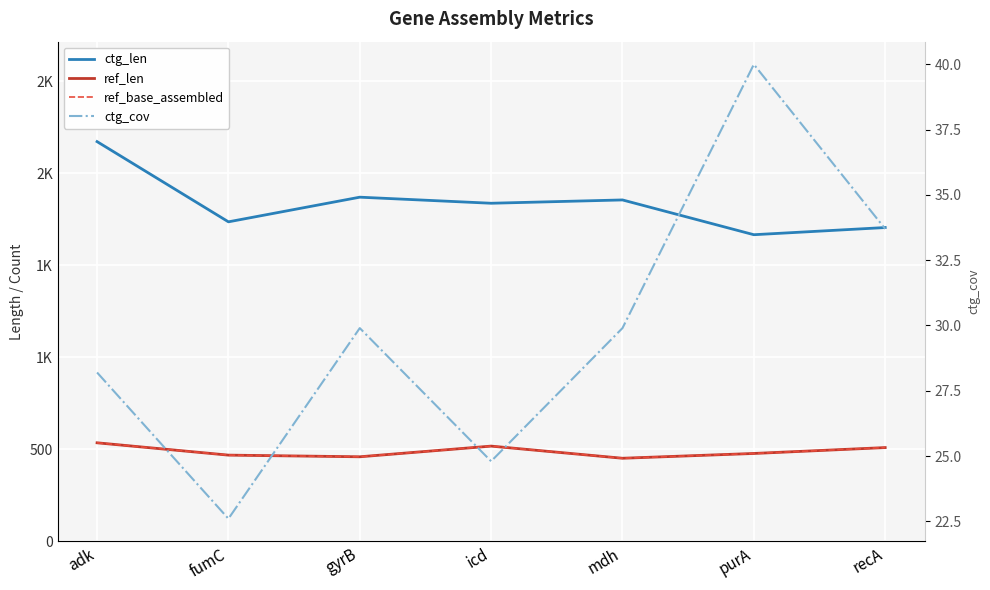

What are all the series names shown in the legend?

ctg_len, ref_len, ref_base_assembled, ctg_cov